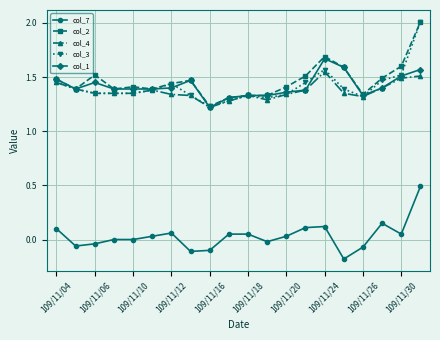

True or false: col_2 and col_7 cross at least once.

False